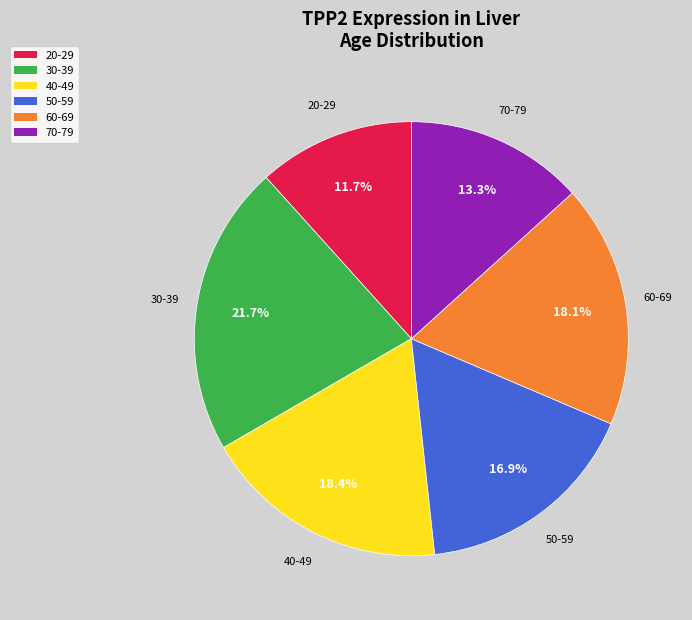

What percentage is the 40-49 slice, to the nearest percent?

18%